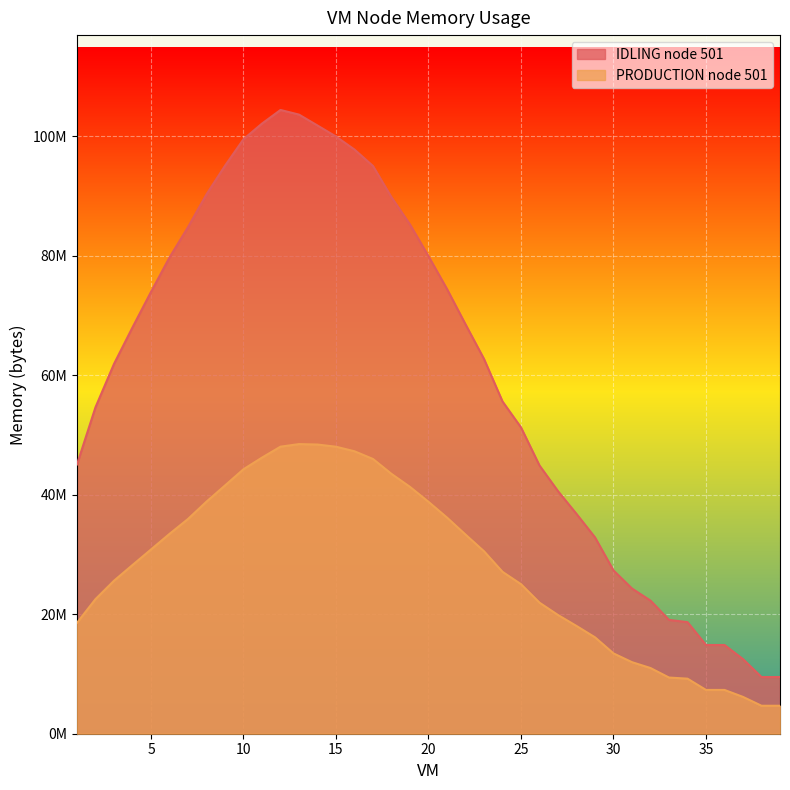

True or false: IDLING node 501 and PRODUCTION node 501 intersect in this chart.

False